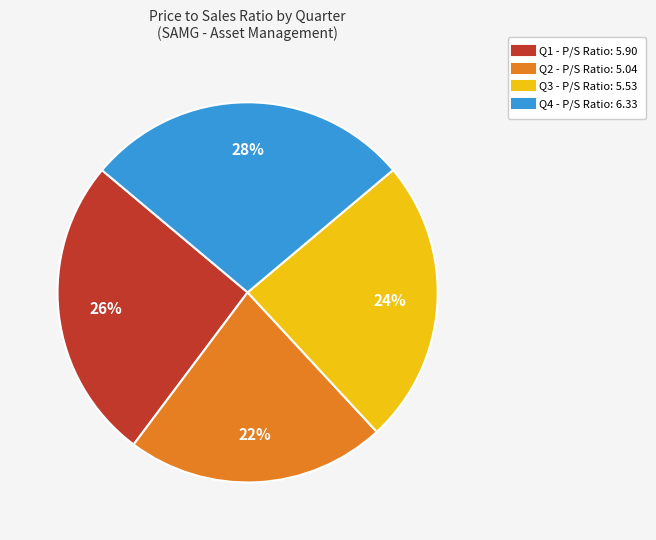

Between Q1 and Q4, which is larger?

Q4